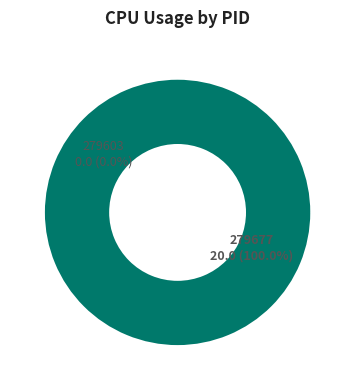

Which category accounts for the majority?

279677